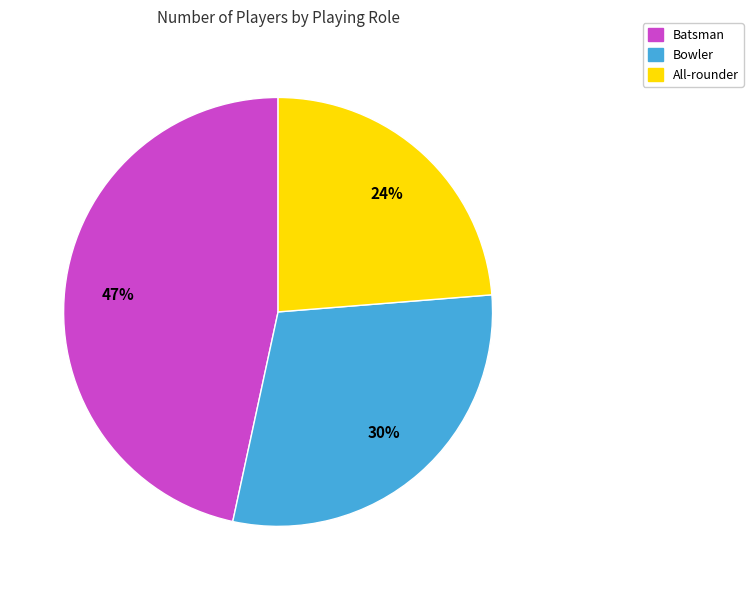

To the nearest percent, what is the average slice percentage?

33%